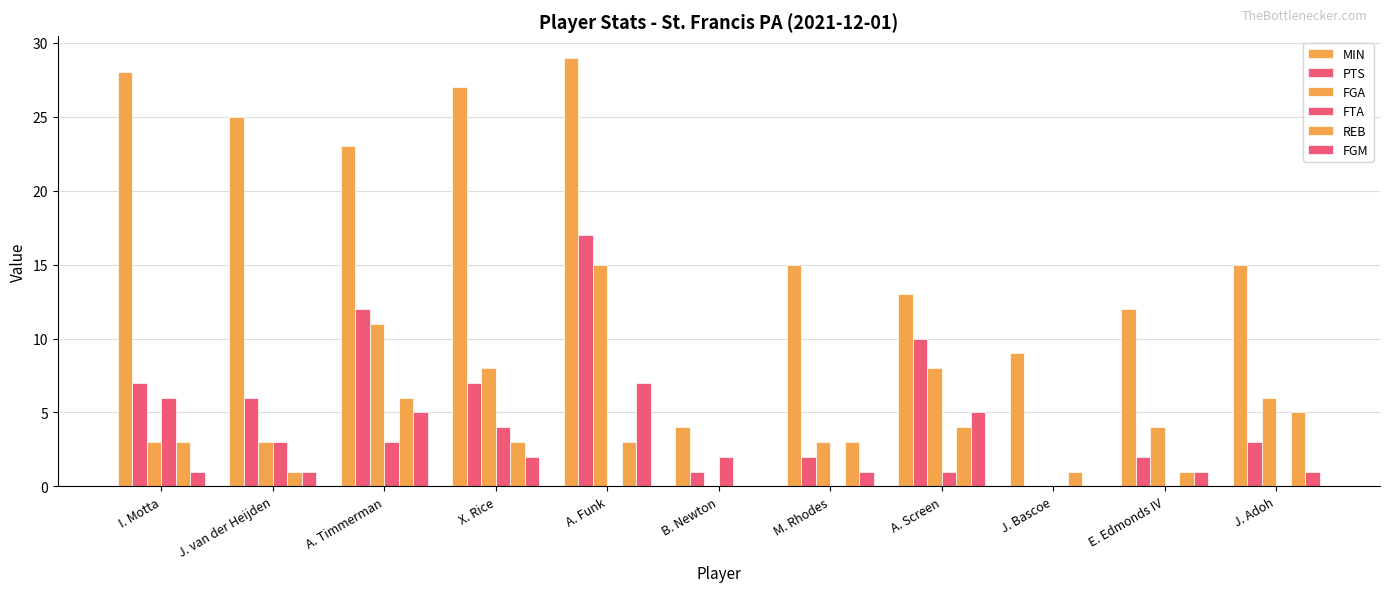

What is the spread (max minus min) of values at M. Rhodes?

15